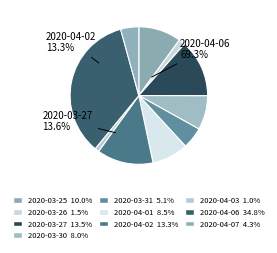

Is there any slice that represents more than half of the pie?

No